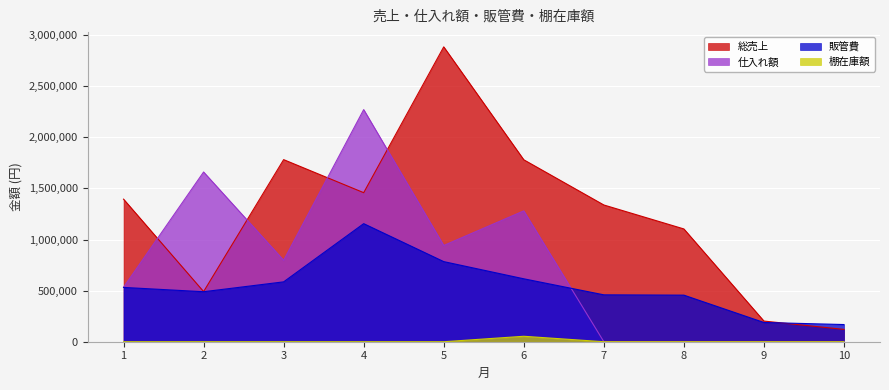

Reading right to left, list all the values displayed in this chart.

総売上: 120619.0	202108.0	1103350.0	1337768.0	1779935.0	2884659.0	1458130.0	1781463.0	490584.0	1394762.0
販管費: 168078.0	188175.0	455635.0	458781.6	615604.4	783751.0	1155174.7	585673.0	489107.2	531341.4
仕入れ額: 0.0	0.0	0.0	0.0	1279962.0	941575.0	2270855.0	796797.0	1660438.0	532672.0
棚在庫額: 0.0	0.0	0.0	0.0	53299.0	0.0	0.0	0.0	0.0	0.0